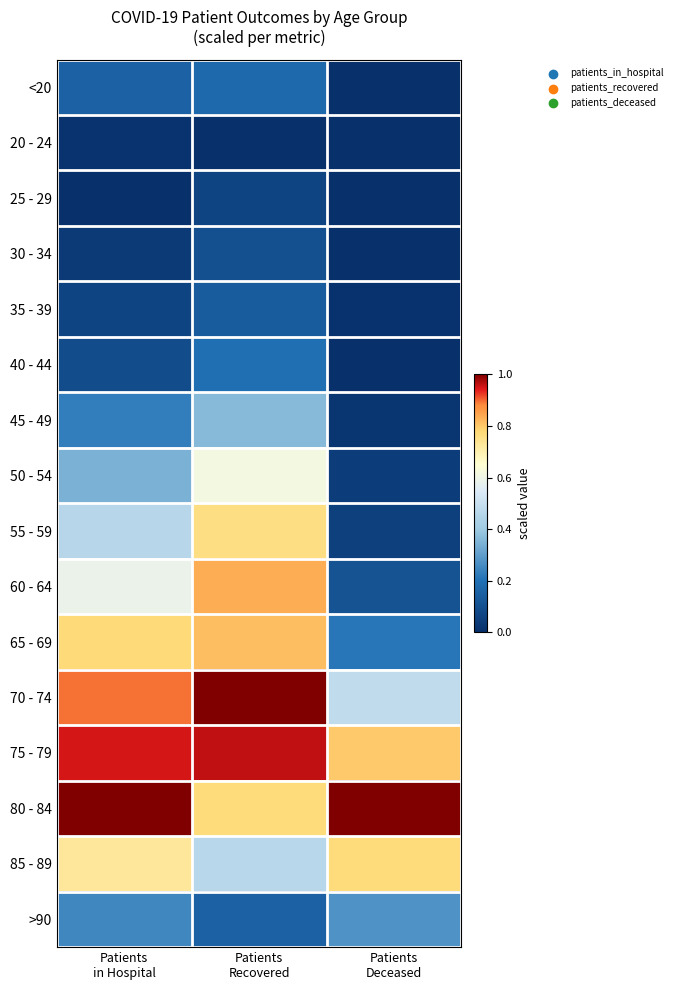

Reading left to right, extract all data points from this chart.

<20: Patients
in Hospital=0.2	Patients
Recovered=0.2	Patients
Deceased=0.0
20 - 24: Patients
in Hospital=0.0	Patients
Recovered=0.0	Patients
Deceased=0.0
25 - 29: Patients
in Hospital=0.0	Patients
Recovered=0.1	Patients
Deceased=0.0
30 - 34: Patients
in Hospital=0.0	Patients
Recovered=0.1	Patients
Deceased=0.0
35 - 39: Patients
in Hospital=0.1	Patients
Recovered=0.1	Patients
Deceased=0.0
40 - 44: Patients
in Hospital=0.1	Patients
Recovered=0.2	Patients
Deceased=0.0
45 - 49: Patients
in Hospital=0.2	Patients
Recovered=0.4	Patients
Deceased=0.0
50 - 54: Patients
in Hospital=0.3	Patients
Recovered=0.6	Patients
Deceased=0.0
55 - 59: Patients
in Hospital=0.5	Patients
Recovered=0.8	Patients
Deceased=0.1
60 - 64: Patients
in Hospital=0.6	Patients
Recovered=0.8	Patients
Deceased=0.1
65 - 69: Patients
in Hospital=0.8	Patients
Recovered=0.8	Patients
Deceased=0.2
70 - 74: Patients
in Hospital=0.9	Patients
Recovered=1.0	Patients
Deceased=0.5
75 - 79: Patients
in Hospital=0.9	Patients
Recovered=1.0	Patients
Deceased=0.8
80 - 84: Patients
in Hospital=1.0	Patients
Recovered=0.8	Patients
Deceased=1.0
85 - 89: Patients
in Hospital=0.7	Patients
Recovered=0.5	Patients
Deceased=0.8
>90: Patients
in Hospital=0.3	Patients
Recovered=0.2	Patients
Deceased=0.3